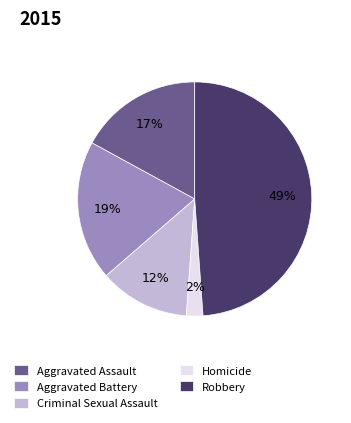

Is the sum of Criminal Sexual Assault and Aggravated Battery greater than half?

No